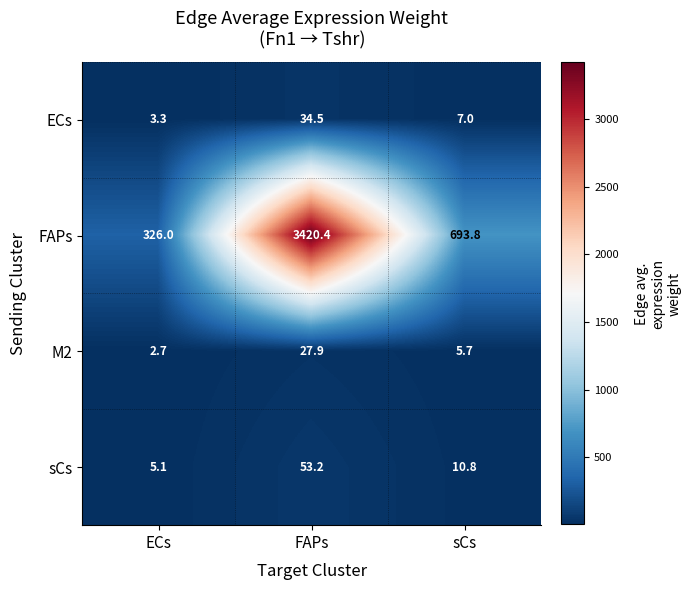

At which category is the sum across all series the highest?

FAPs